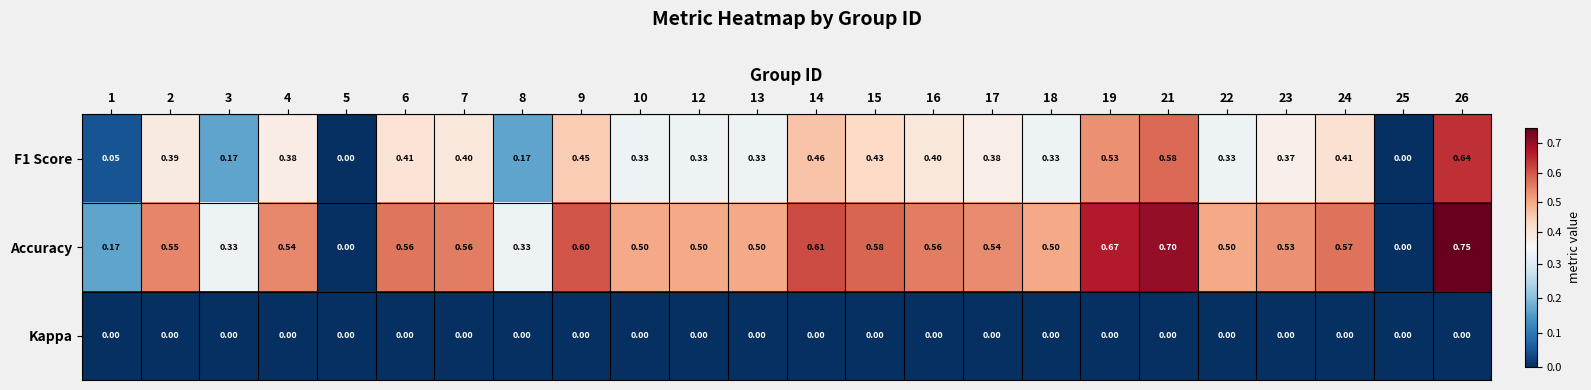

Is the value of Accuracy at 7 greater than the value of F1 Score at 26?

No